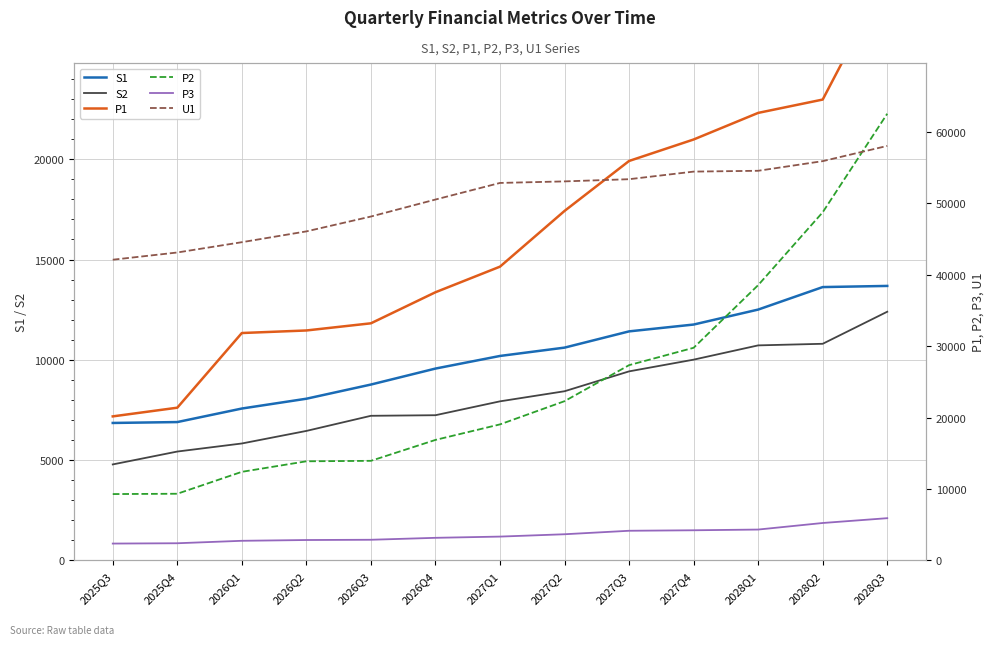

True or false: P2 has a value of 20406.0 at 2026Q2.

False